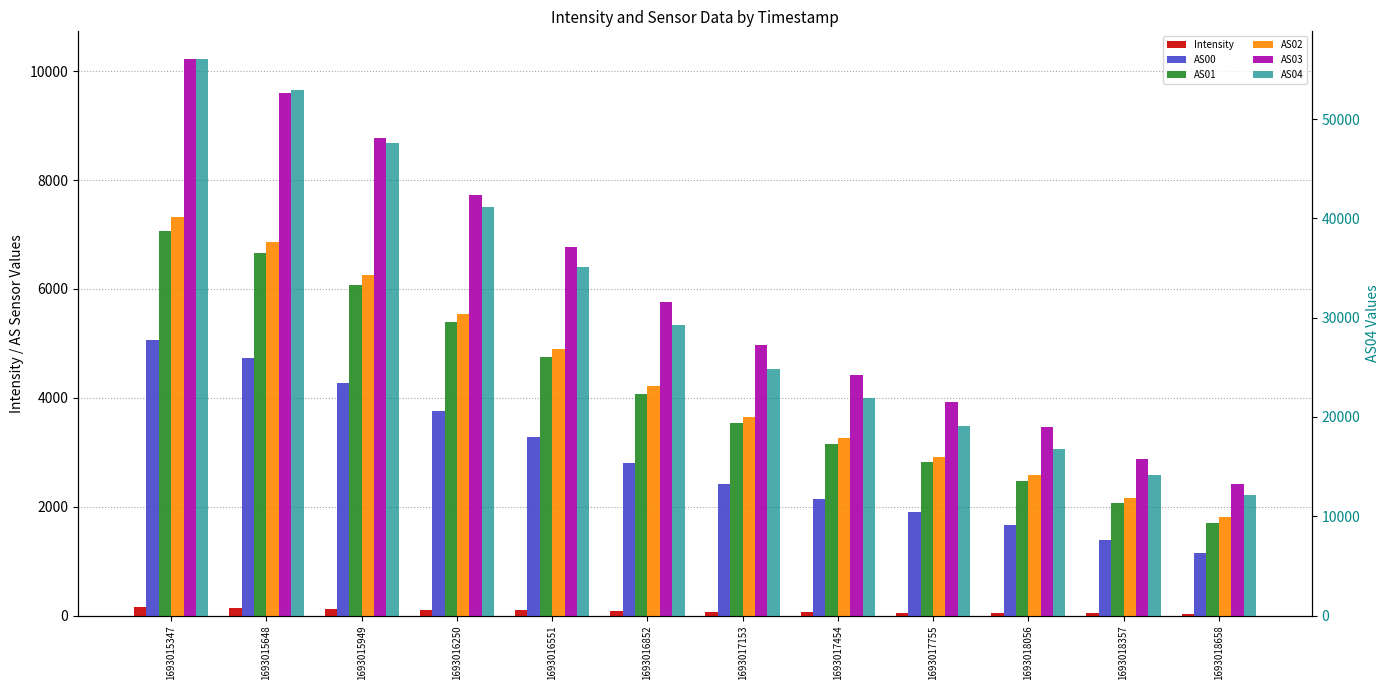

Which has a higher value, 1693015347 or 1693017755?

1693015347